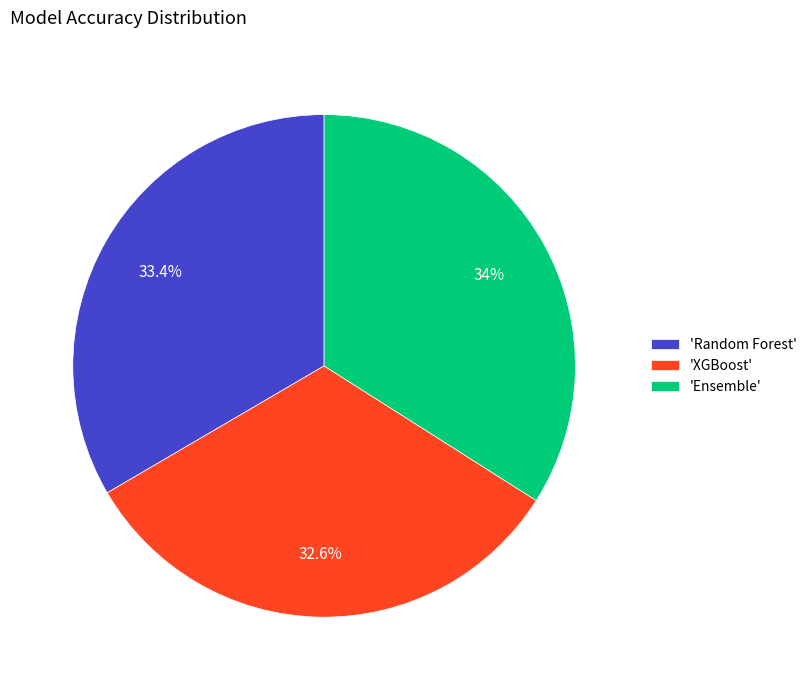

Is there a majority slice in this chart?

No